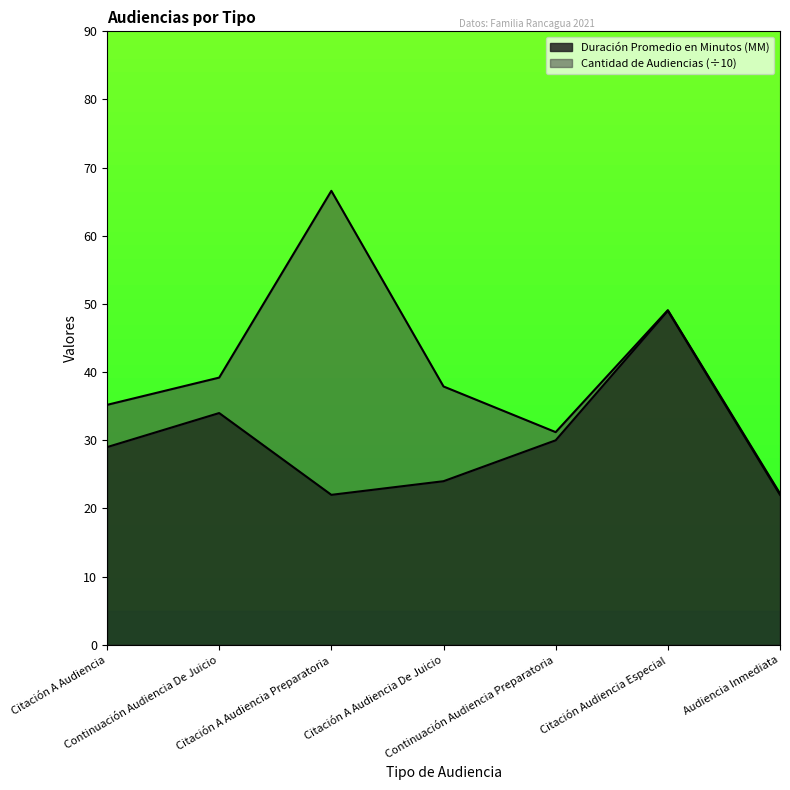

Reading right to left, extract all data points from this chart.

Audiencia Inmediata=22	Citación Audiencia Especial=49	Continuación Audiencia Preparatoria=30	Citación A Audiencia De Juicio=24	Citación A Audiencia Preparatoria=22	Continuación Audiencia De Juicio=34	Citación A Audiencia=29